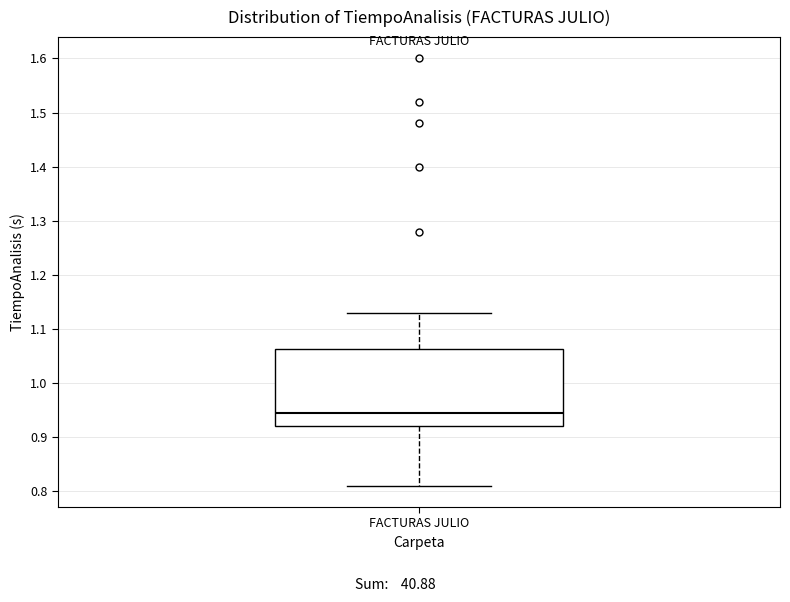

Where does the upper whisker of the box for FACTURAS JULIO end on the y-axis? The values are not printed on the chart, so give them approximately, as read against the axis.

1.13